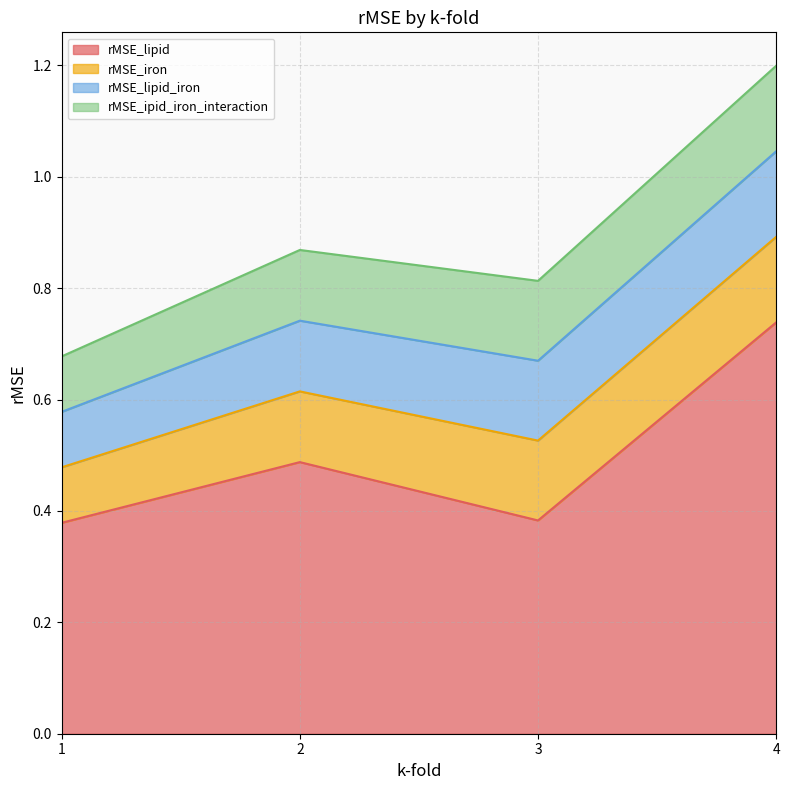

What are all the series names shown in the legend?

rMSE_lipid, rMSE_iron, rMSE_lipid_iron, rMSE_ipid_iron_interaction